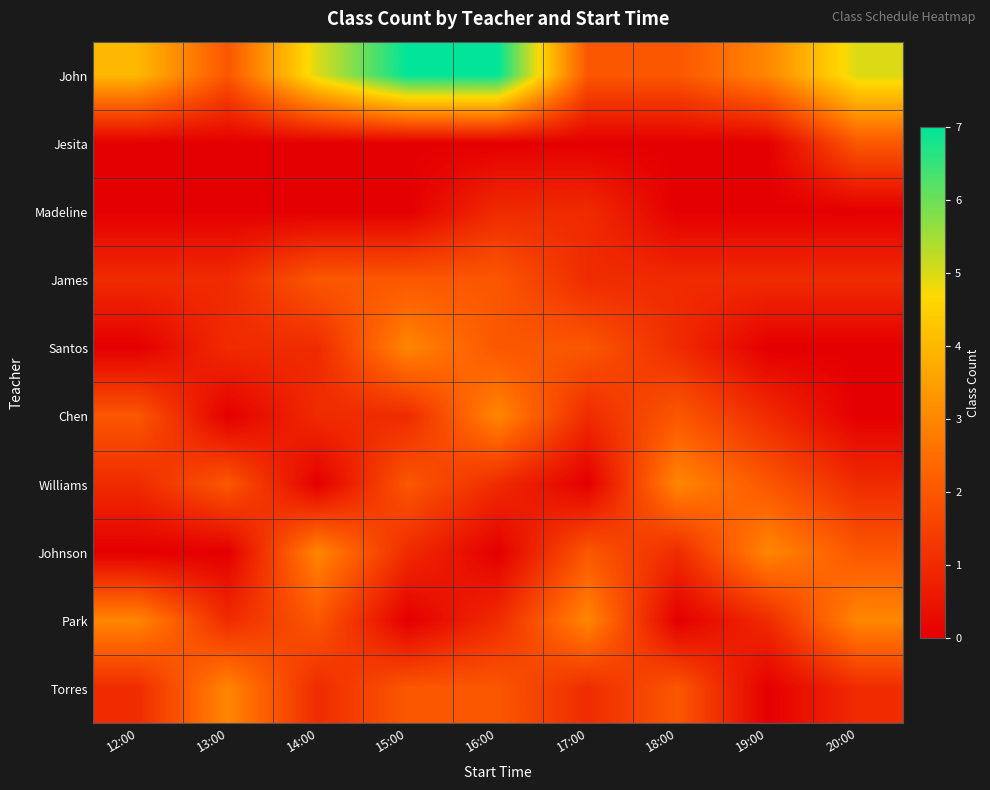

Rank the series by their maximum value, from highest to lowest.

John, Santos, Chen, Williams, Johnson, Park, Torres, Jesita, James, Madeline